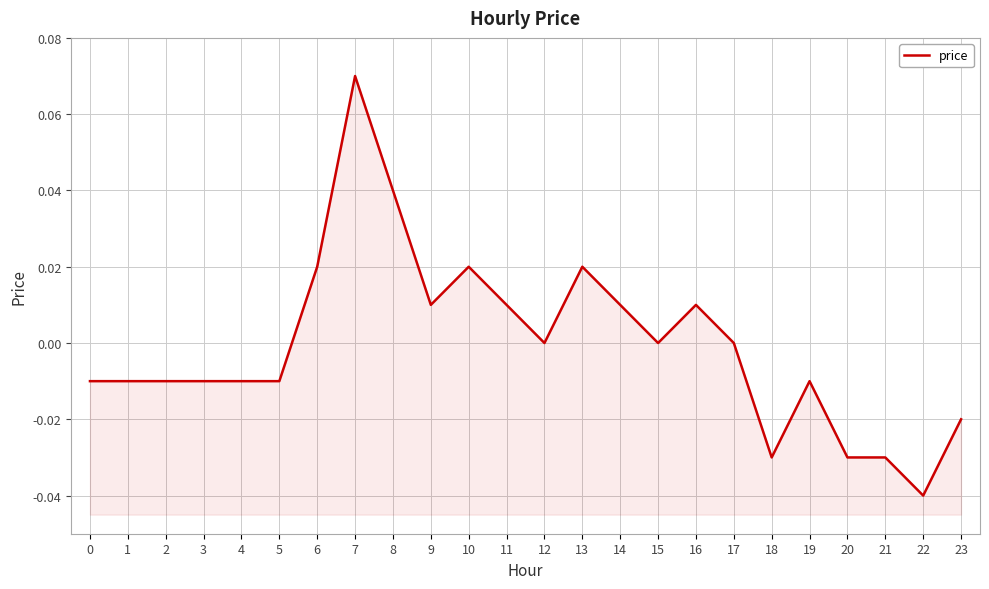

Reading left to right, extract all data points from this chart.

-0.0	-0.0	-0.0	-0.0	-0.0	-0.0	0.0	0.1	0.0	0.0	0.0	0.0	0.0	0.0	0.0	0.0	0.0	0.0	-0.0	-0.0	-0.0	-0.0	-0.0	-0.0